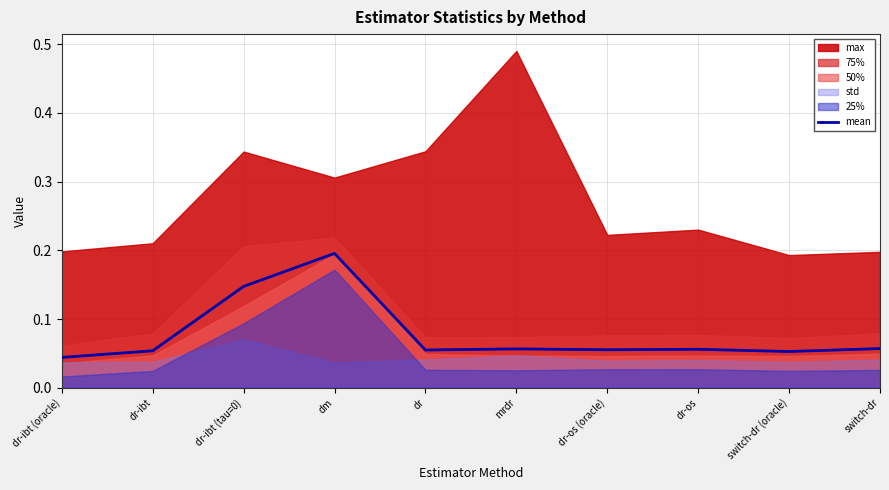

At which label is the value closest to 0?

dr-ibt (oracle)